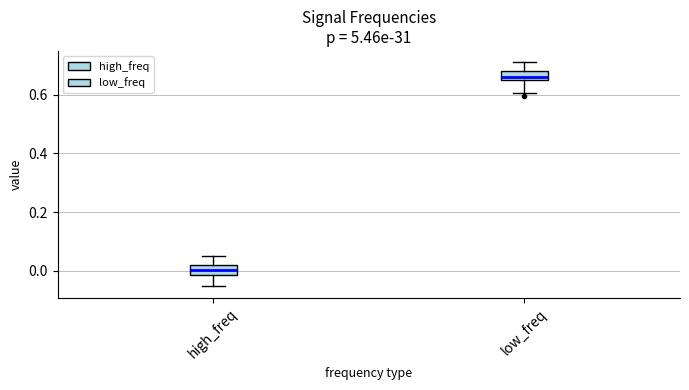

Which box has the highest median line?

low_freq